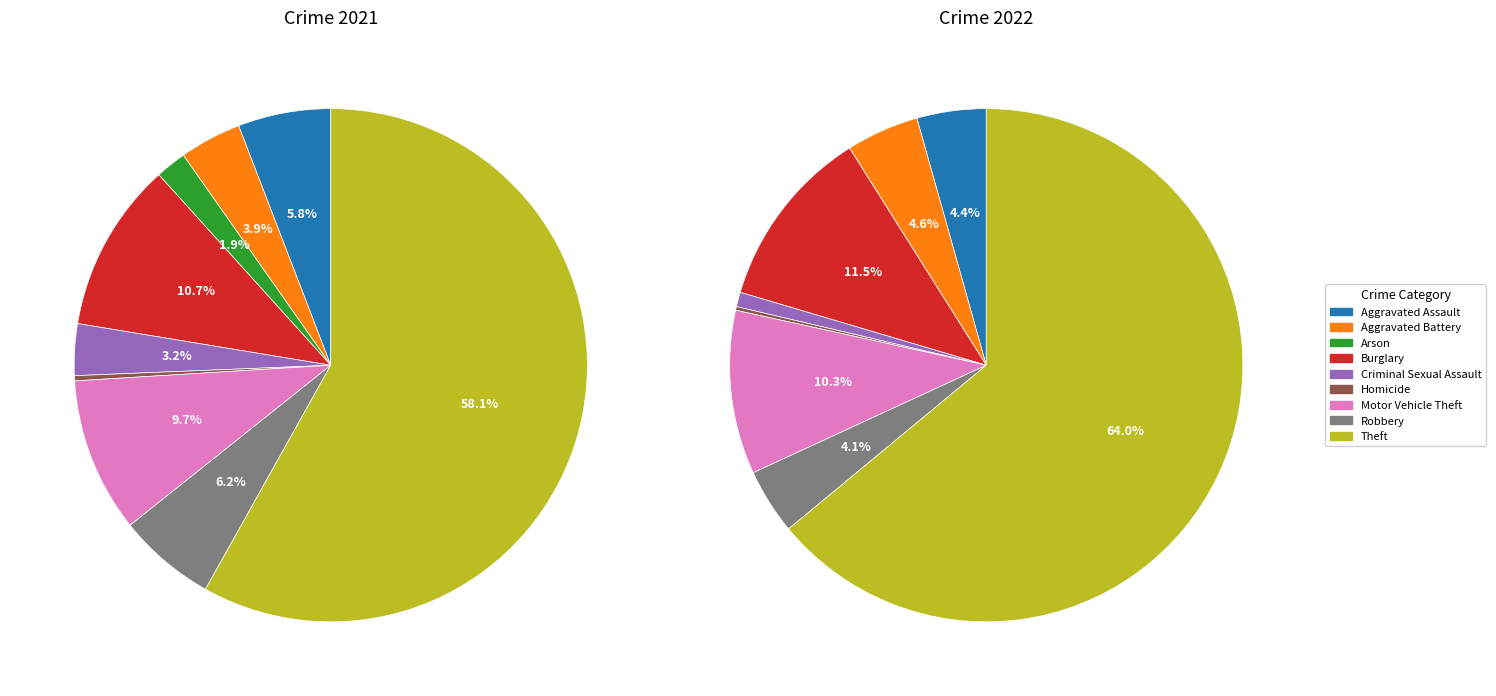

The 6 slice represents 10% of the pie. True or false?

True